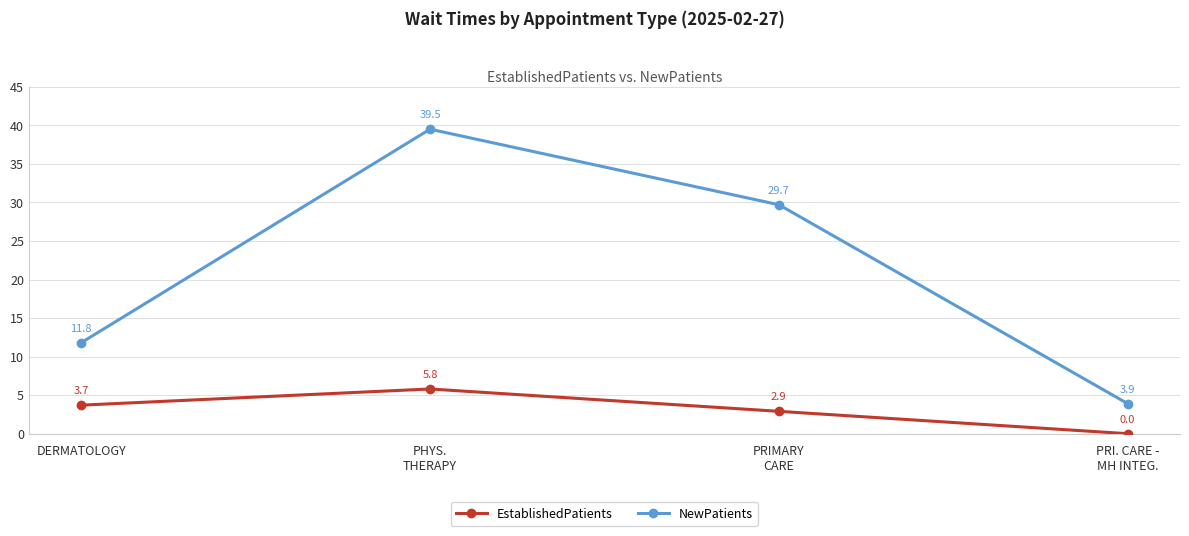

True or false: NewPatients and EstablishedPatients cross at least once.

False